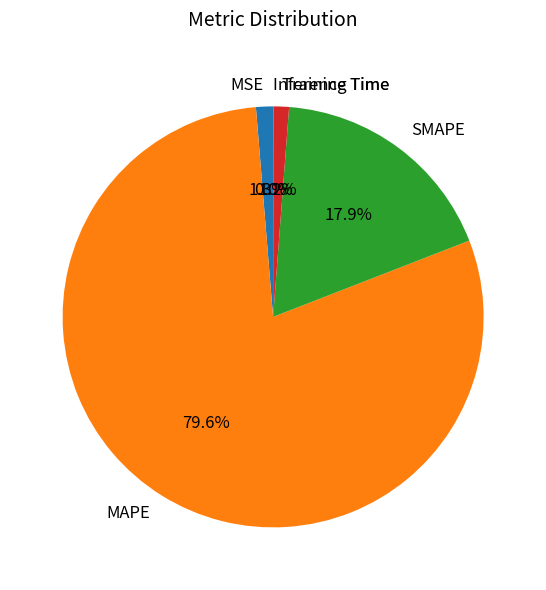

To the nearest percent, what is the average slice percentage?

20%